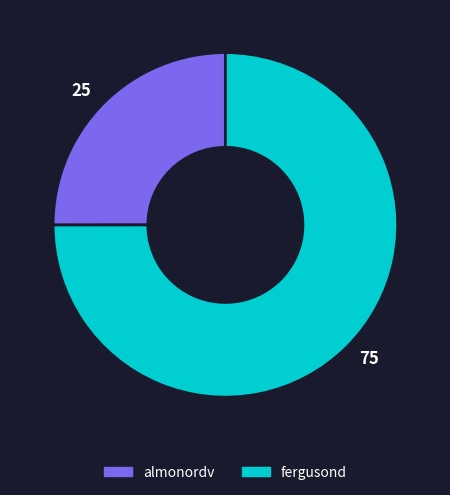

True or false: almonordv accounts for 34% of the total.

False